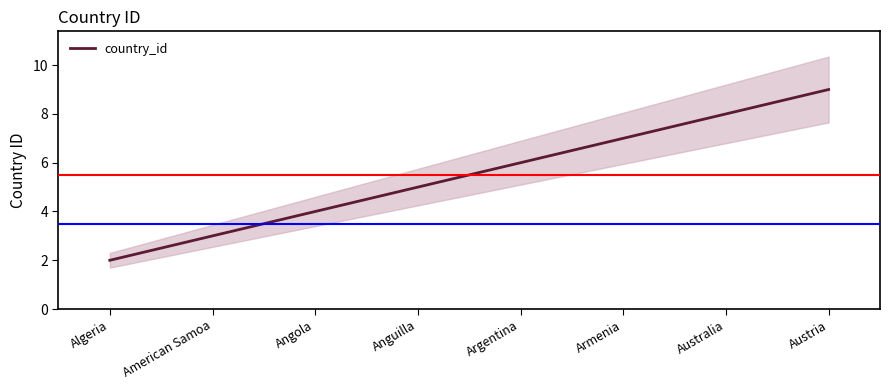

The value at Armenia is 3. True or false?

False